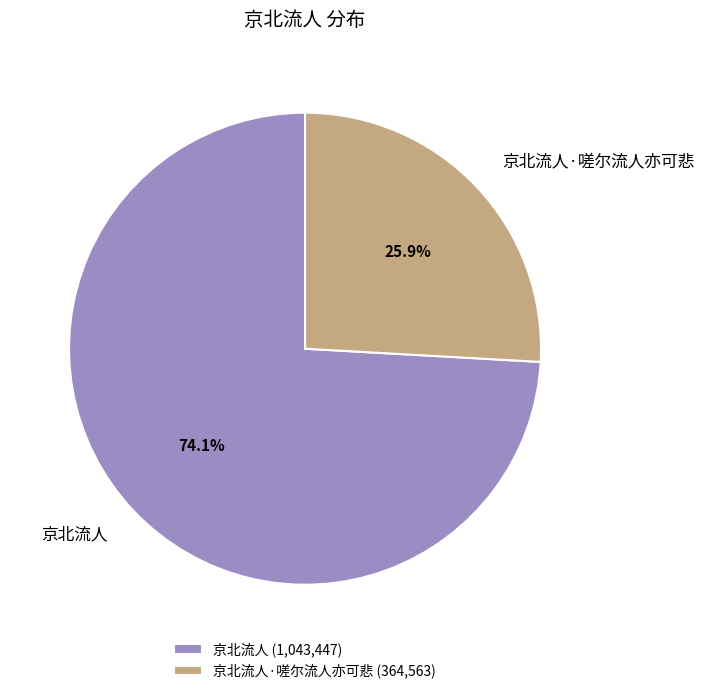

True or false: 京北流人·嗟尔流人亦可悲 accounts for 32% of the total.

False